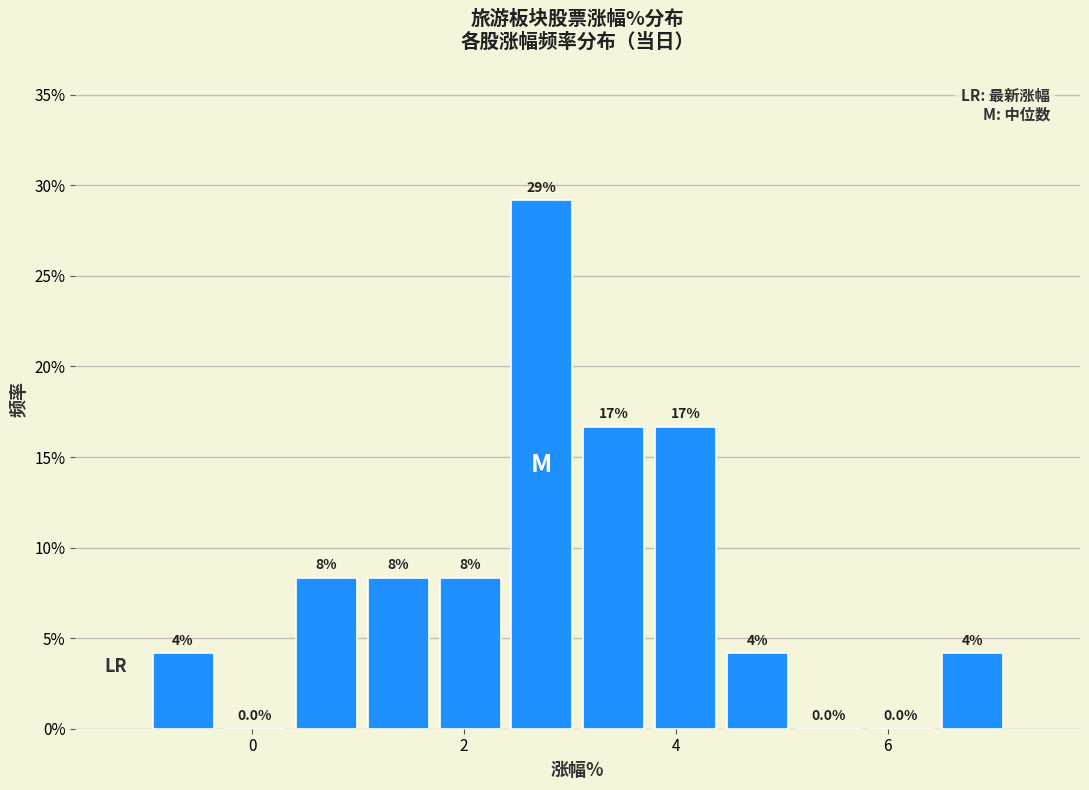

Around what value on the x-axis is the tallest bar? Give the approximate position of its centre, as read against the axis.

2.8